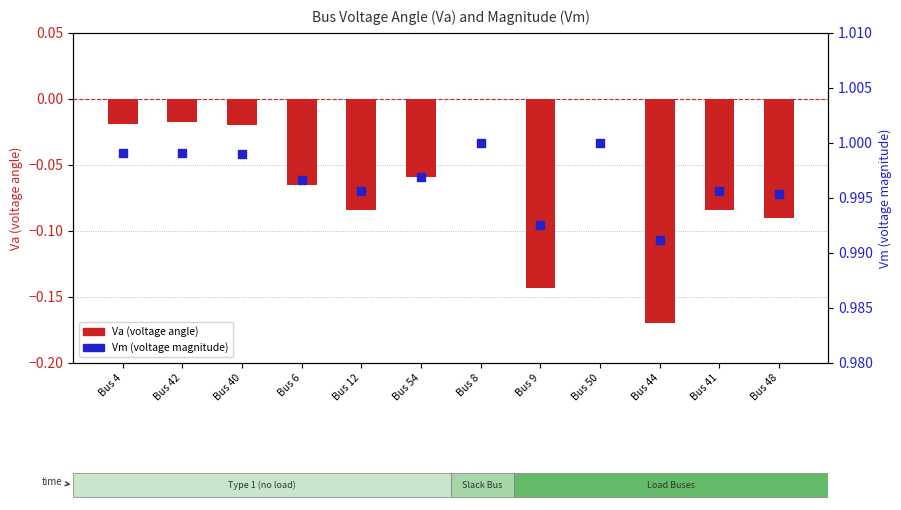

At how many categories does at least one series exceed 0?

12